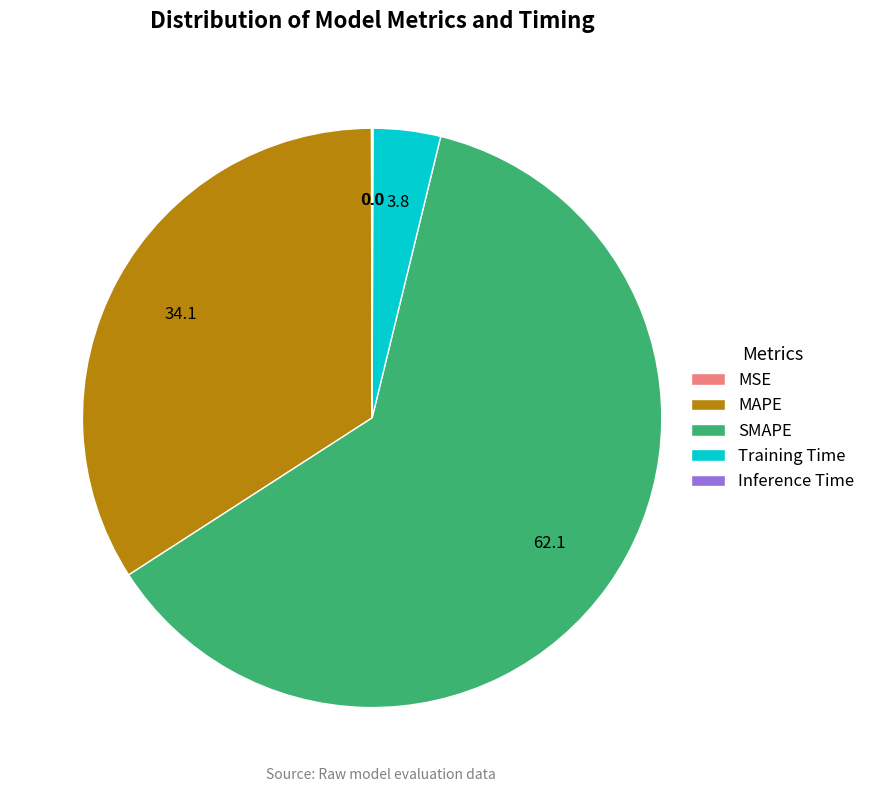

Is the sum of MAPE and SMAPE greater than half?

Yes